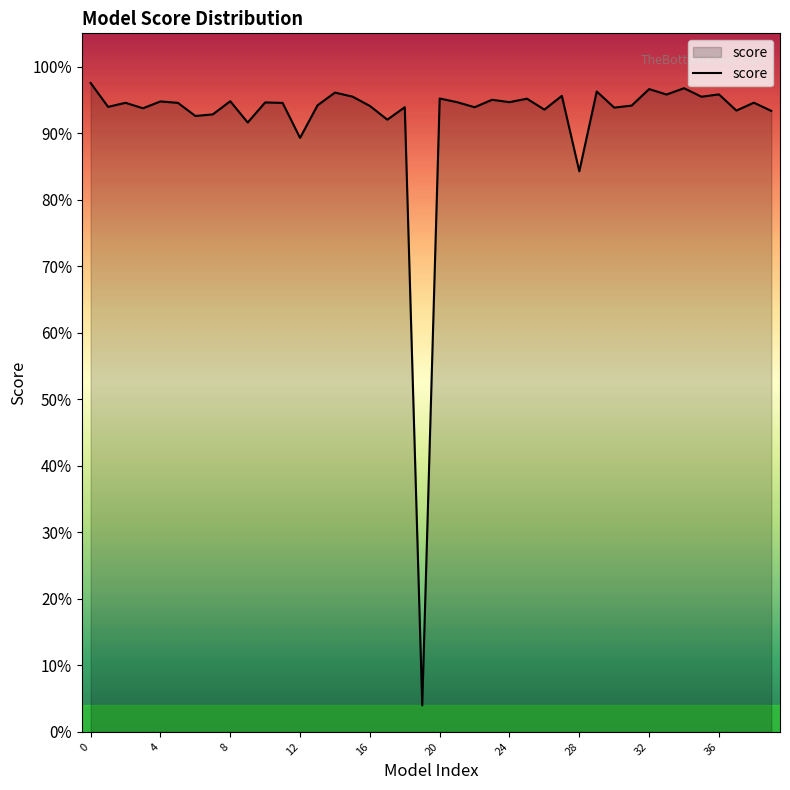

What is the value of the 31st point from the left?

0.9